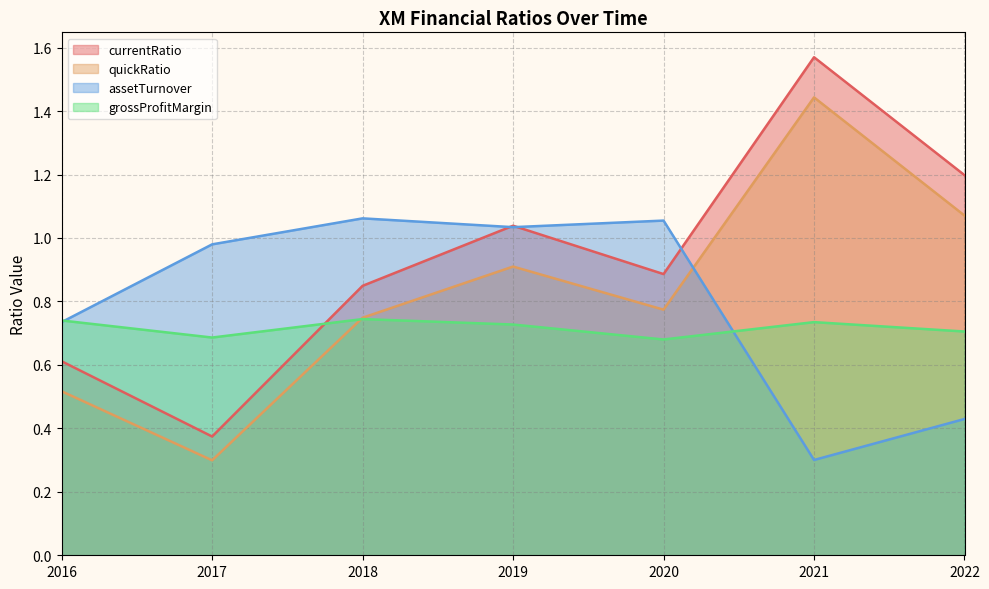

Where is the first local minimum for grossProfitMargin?

2017